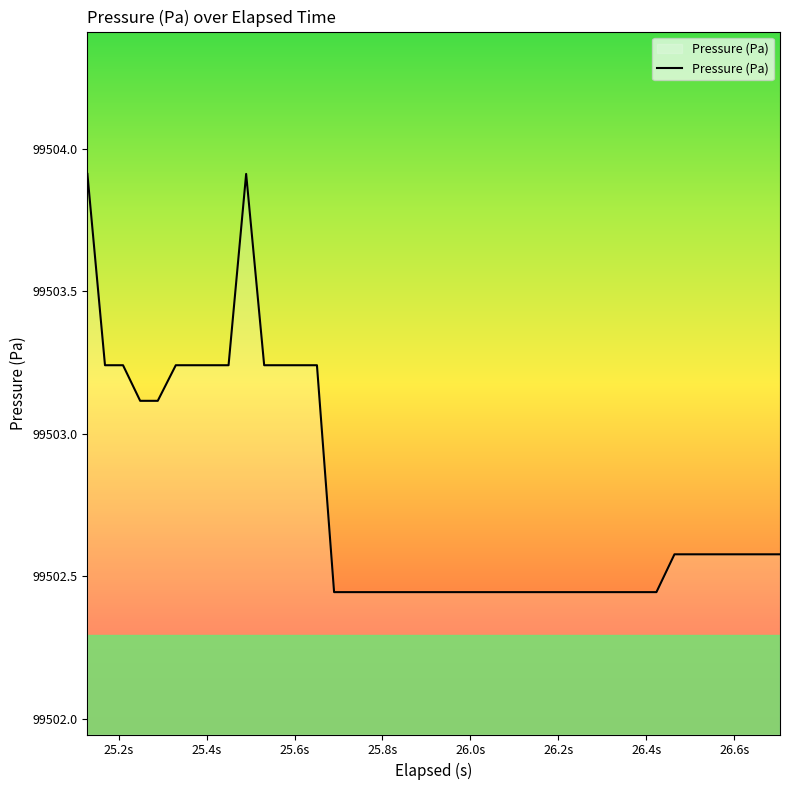

What is the greatest value displayed?

99503.9